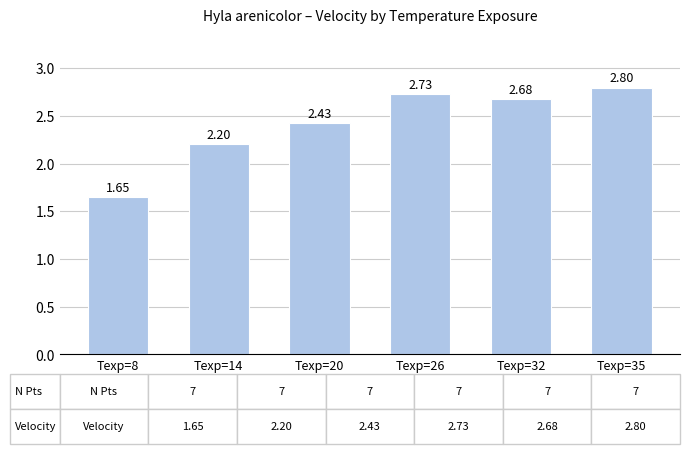

What is the sum of all values?

14.5